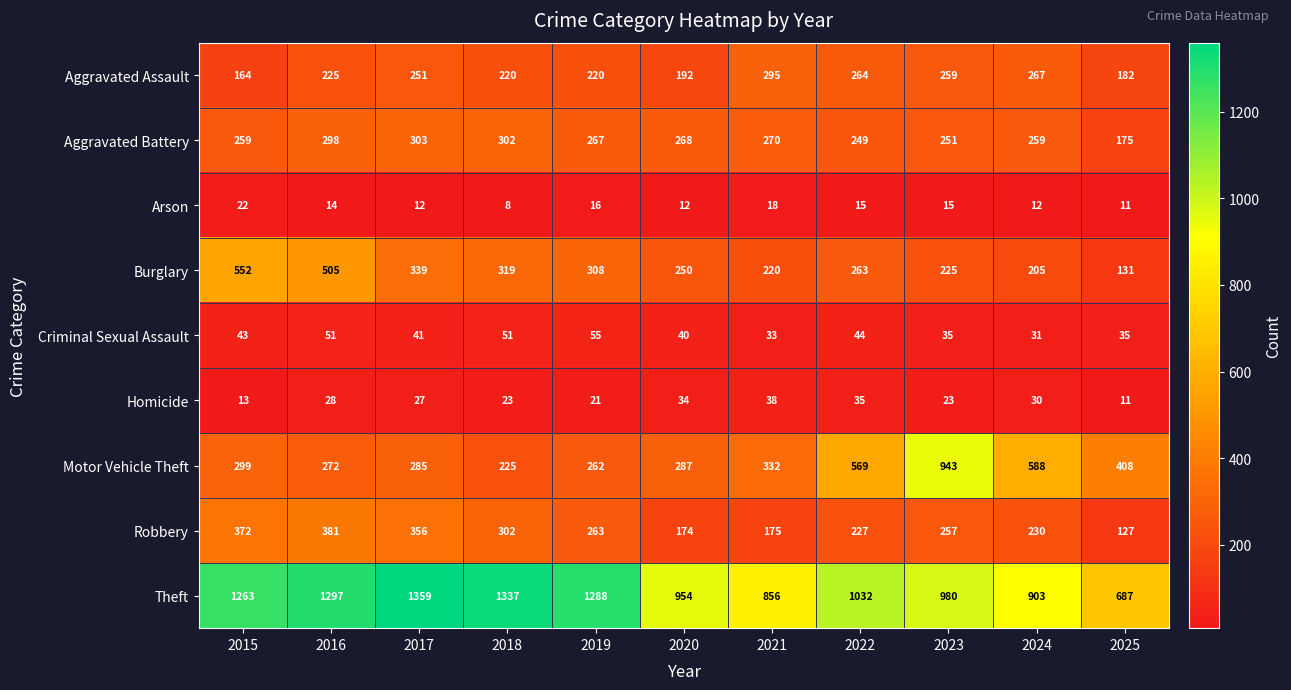

Which series changed the most between 2015 and 2024?

Theft